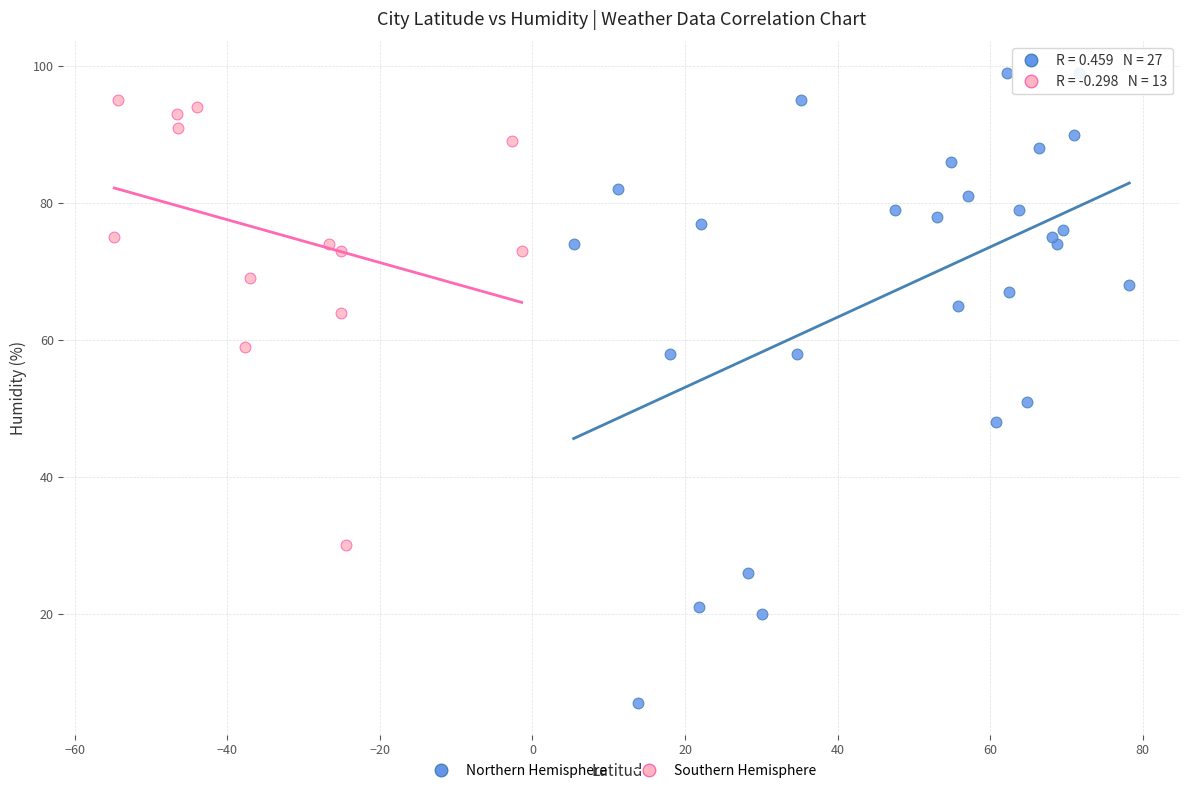

Which series contains the lowest Y value?

Northern Hemisphere